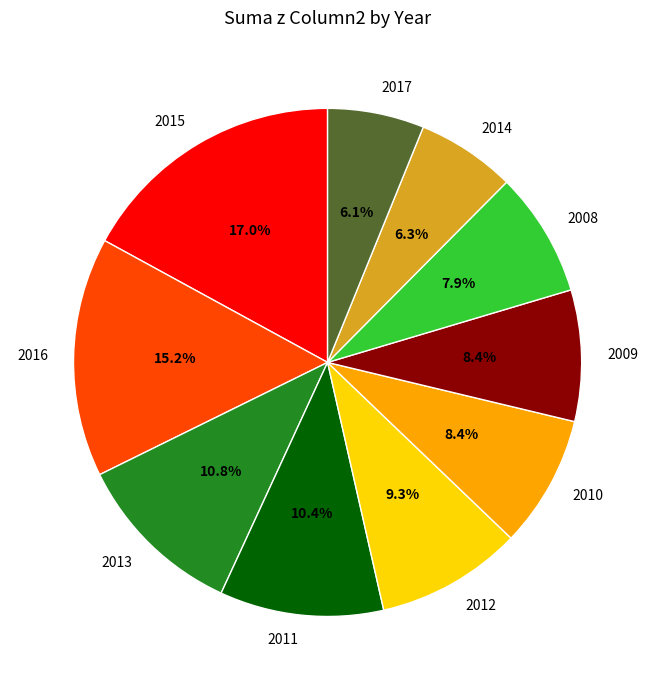

To the nearest percent, what is the combined percentage of 2010 and 2011?

19%